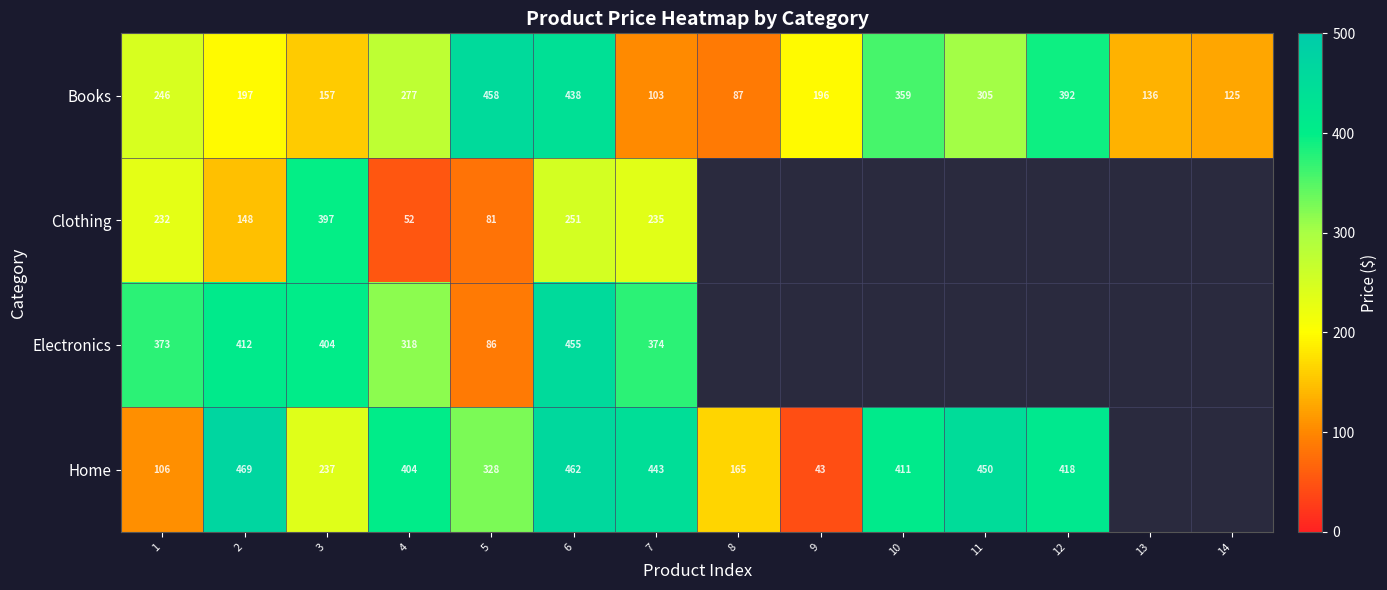

Which category has the highest value across all series?

2